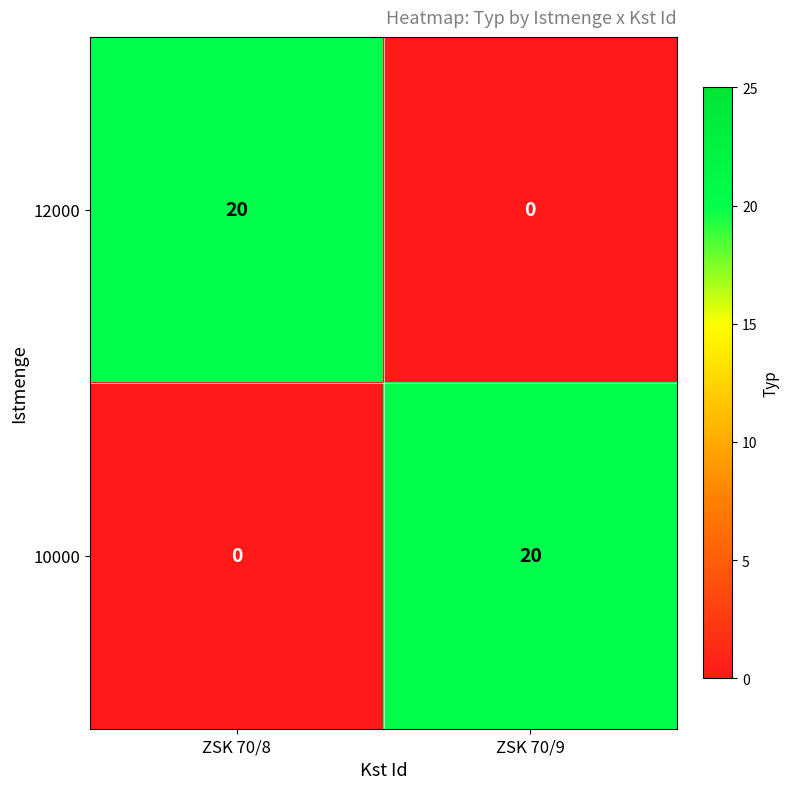

How many series are shown in this chart?

2